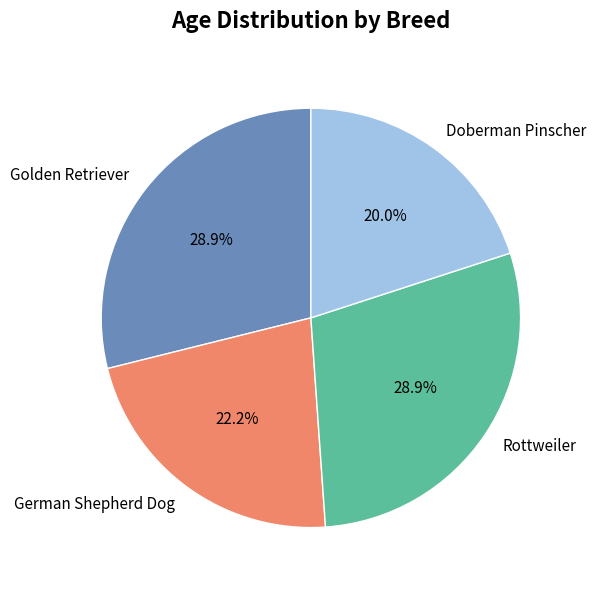

To the nearest percent, what is the combined percentage of German Shepherd Dog and Rottweiler?

51%